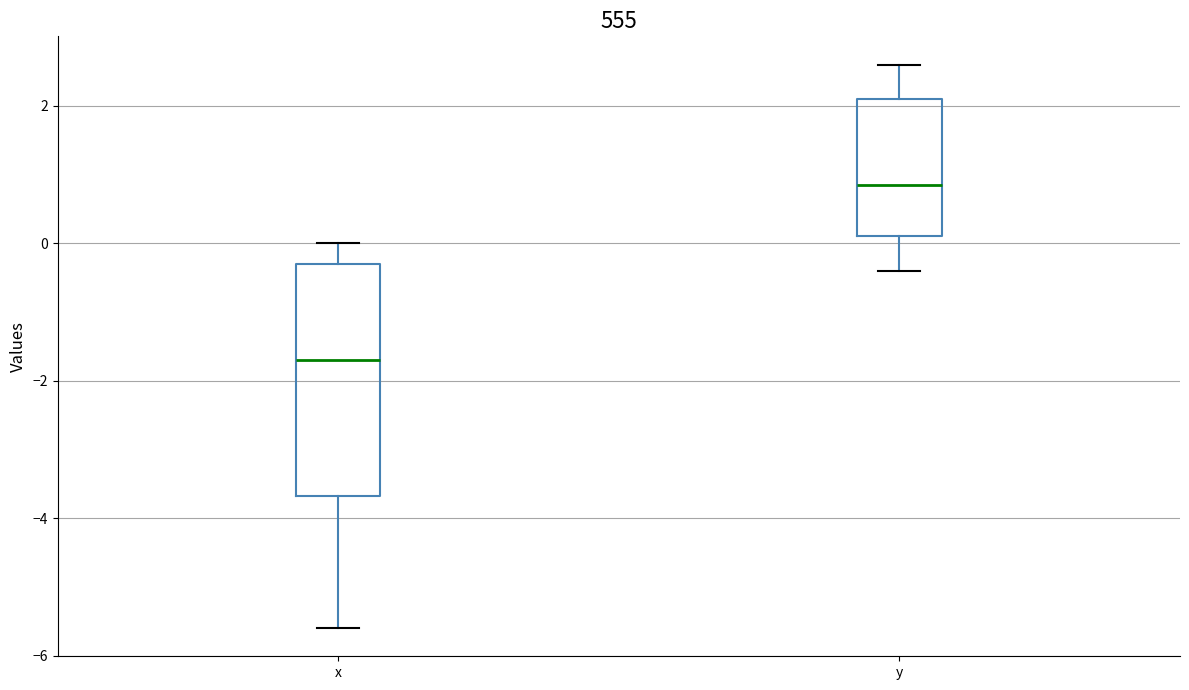

Which box is the tallest, from its lower edge to its upper edge?

x